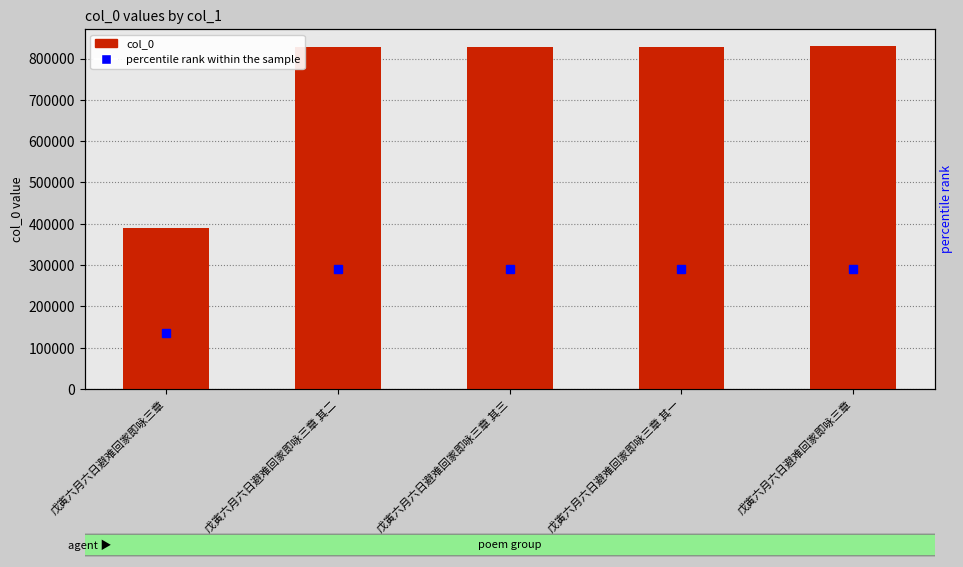

What is the change in value from 戊寅六月六日避难回家即咏三章 其三 to 戊寅六月六日避难回家即咏三章?

+2523